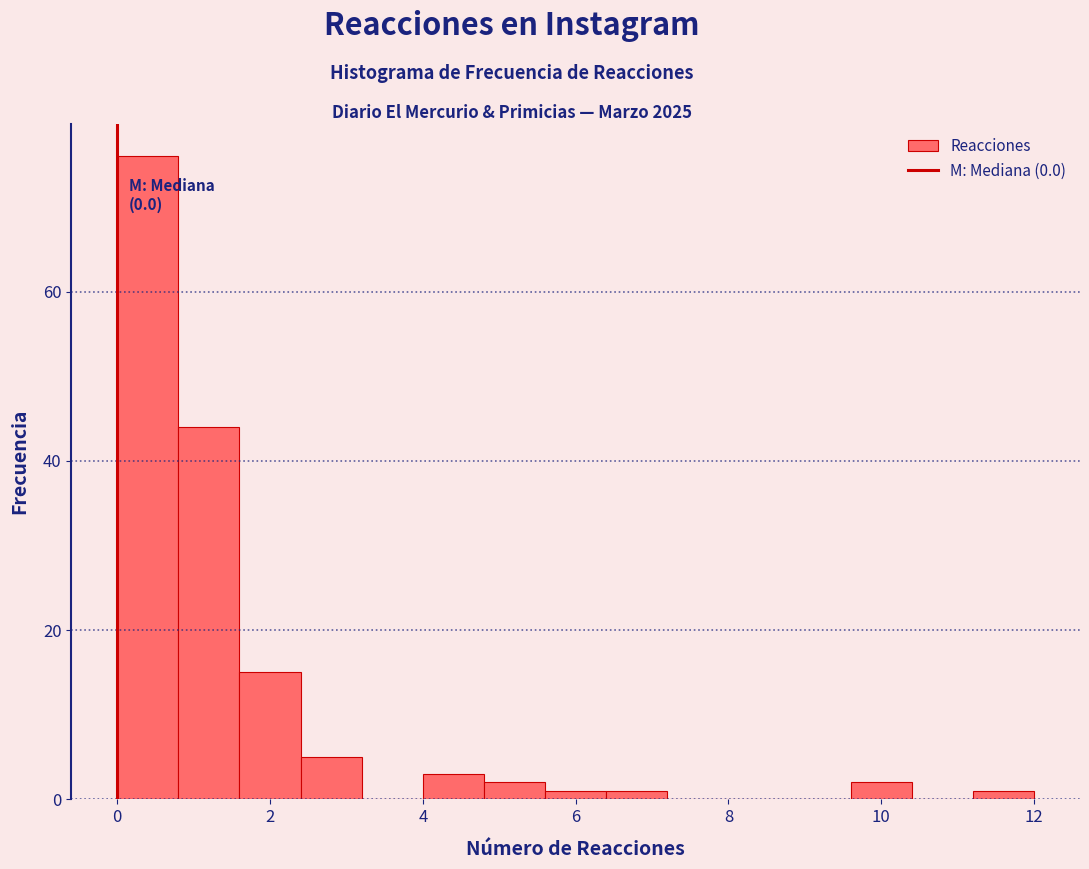

Over which range of the x-axis is the bar tallest?

0.0 to 0.8